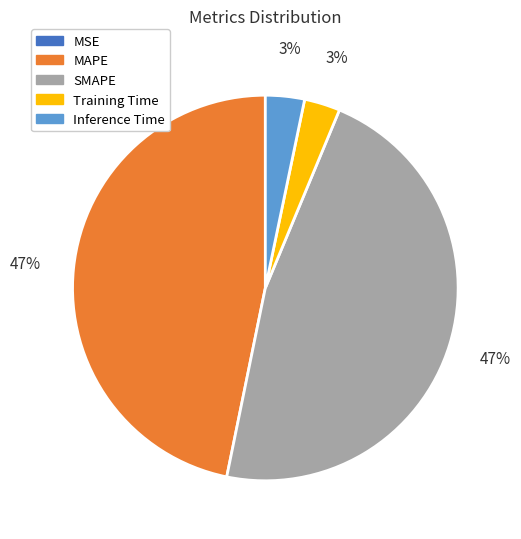

Is it true that MAPE is 56% of the pie?

False